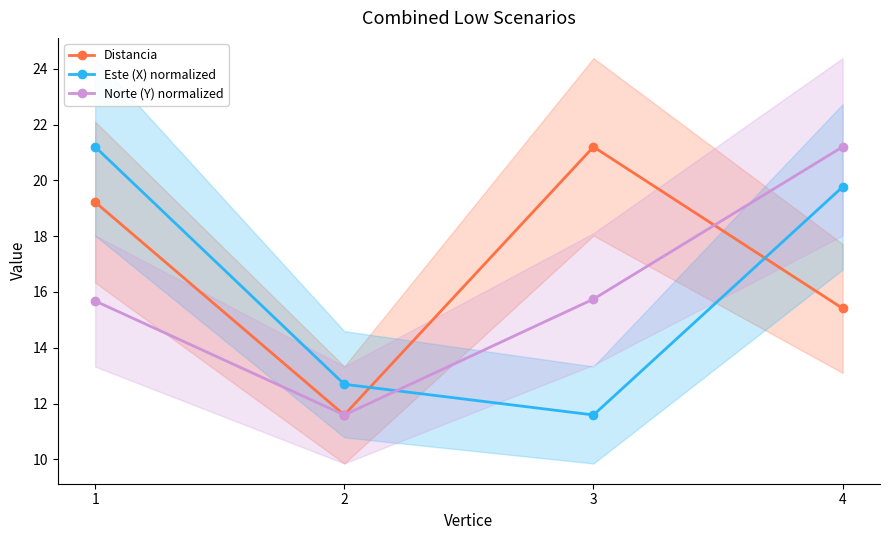

Reading left to right, extract all data points from this chart.

Distancia: 1=19.2	2=11.6	3=21.2	4=15.4
Este (X) normalized: 1=21.2	2=12.7	3=11.6	4=19.8
Norte (Y) normalized: 1=15.7	2=11.6	3=15.7	4=21.2